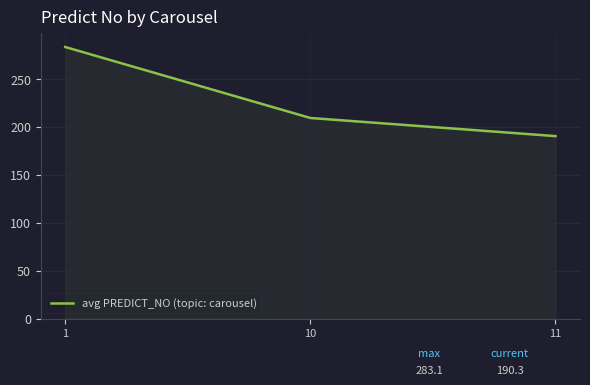

Is it true that the value at 1 is 183.3?

False